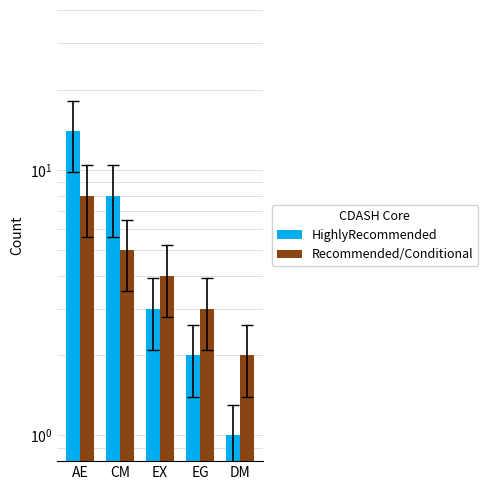

How many values in the HighlyRecommended series are below 3?

2